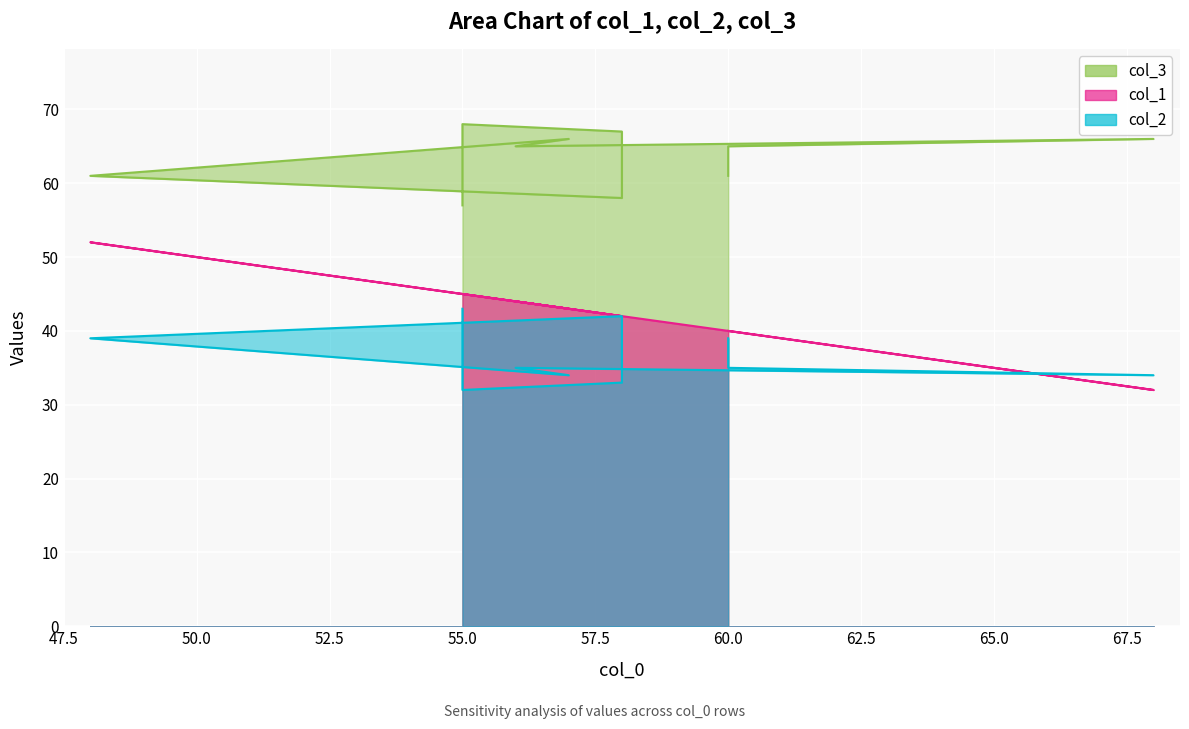

What is the difference between the col_3 values at 55 and 57?

2